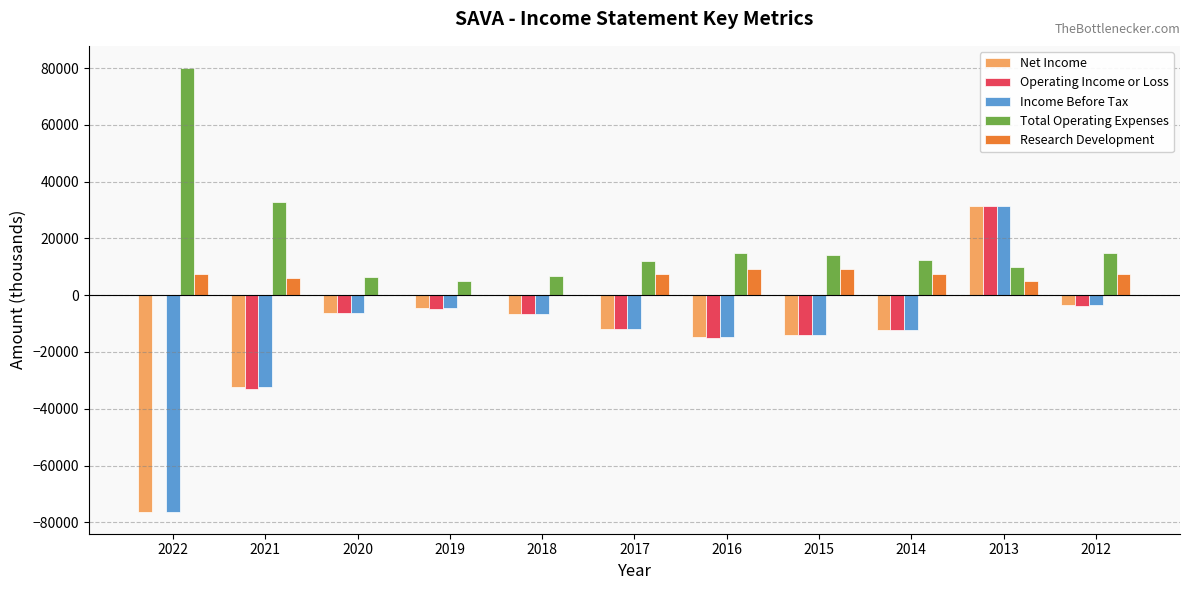

The value of Net Income at 2017 is -20813. True or false?

False